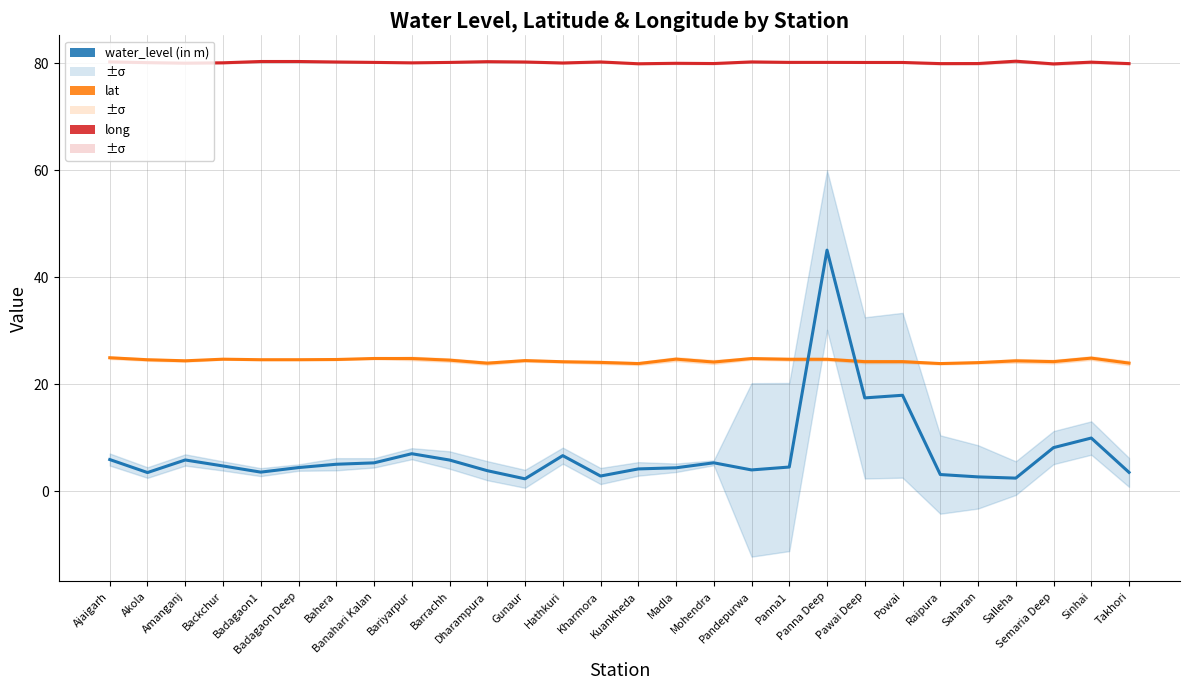

What is the difference between the lat values at Mohendra and Akola?

0.4